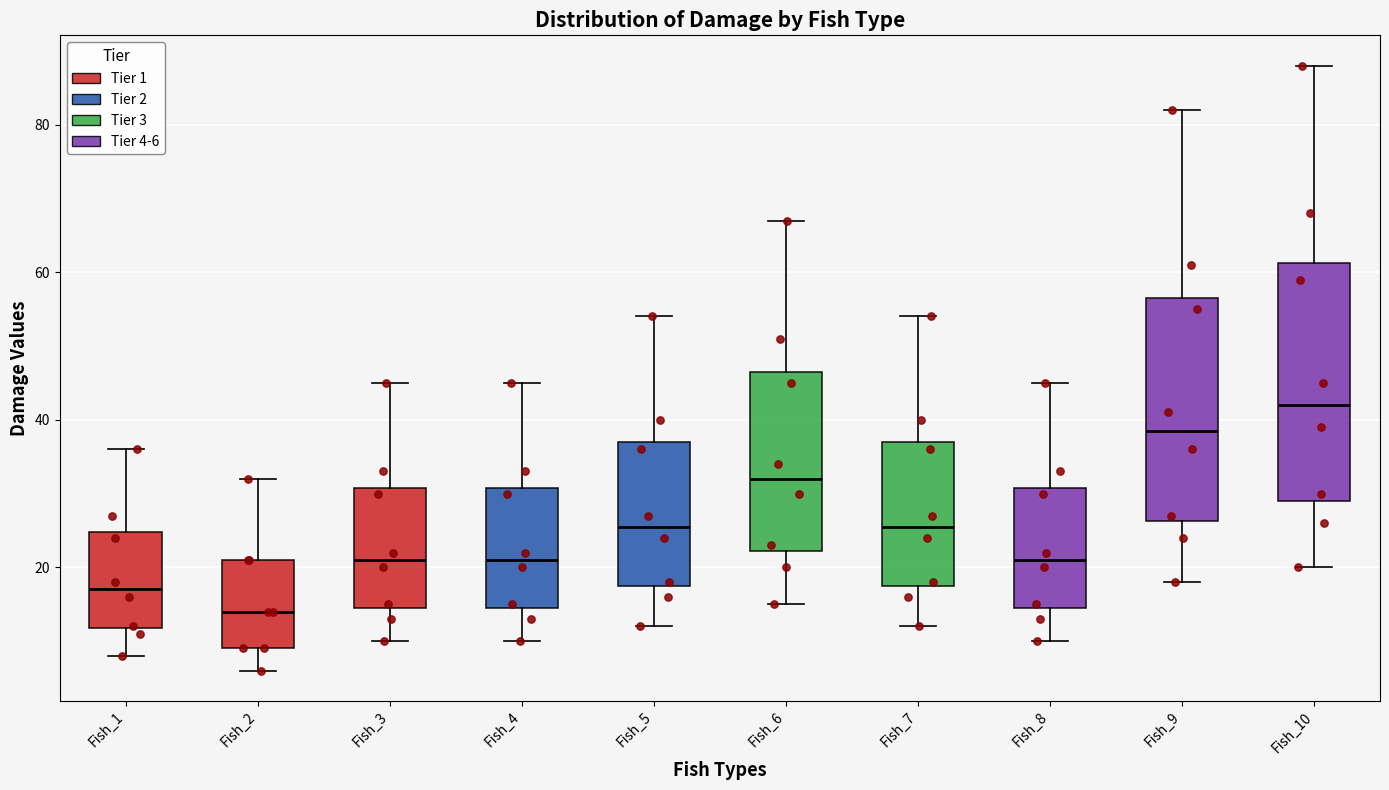

Which box's median line is the lowest?

Fish_2